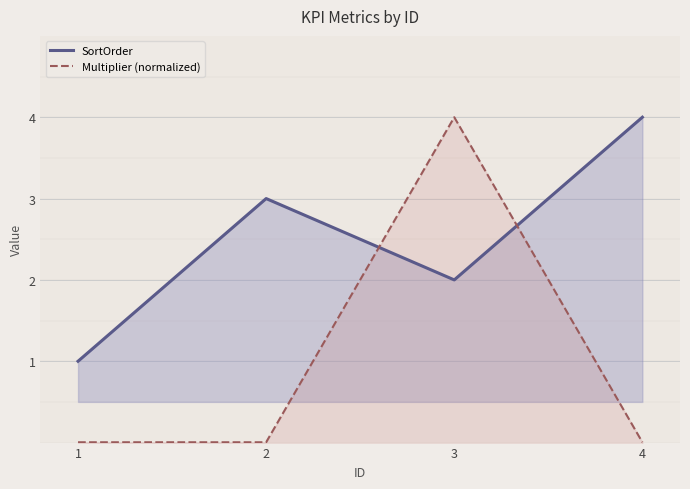

What is the value of the Multiplier (normalized) point at the 3rd from the left?

4.0